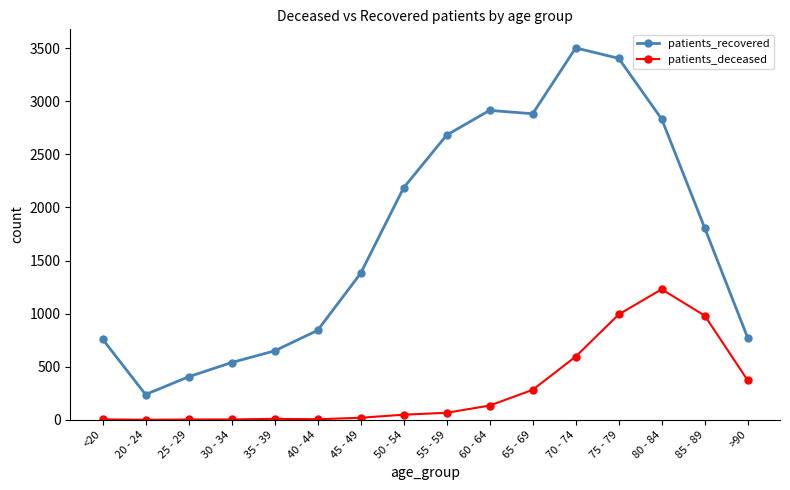

The value of patients_recovered at 75 - 79 is 2115. True or false?

False